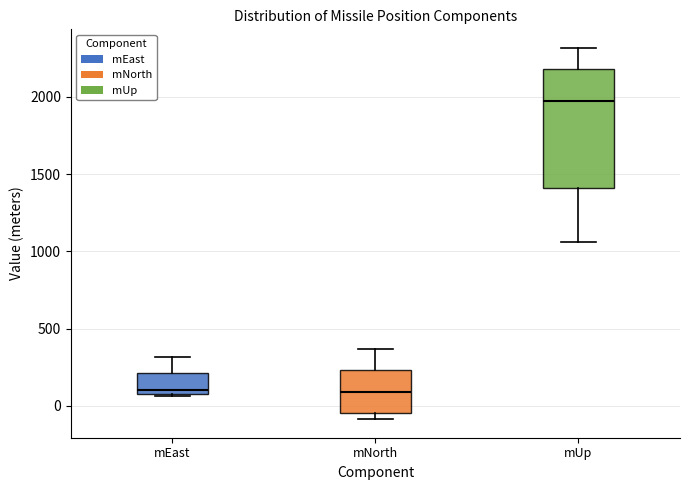

Reading left to right, read every box against the y-axis: the position of its median line, the range the box covers, and the ends of its whiskers. The values are not printed on the chart, so give them approximately, as read against the axis.

mEast: median 100 (just above the box's lower edge), box 100 to 200, whiskers 50 to 300
mNorth: median 100, box -50 to 250, whiskers -100 to 350
mUp: median 1950, box 1400 to 2200, whiskers 1050 to 2300